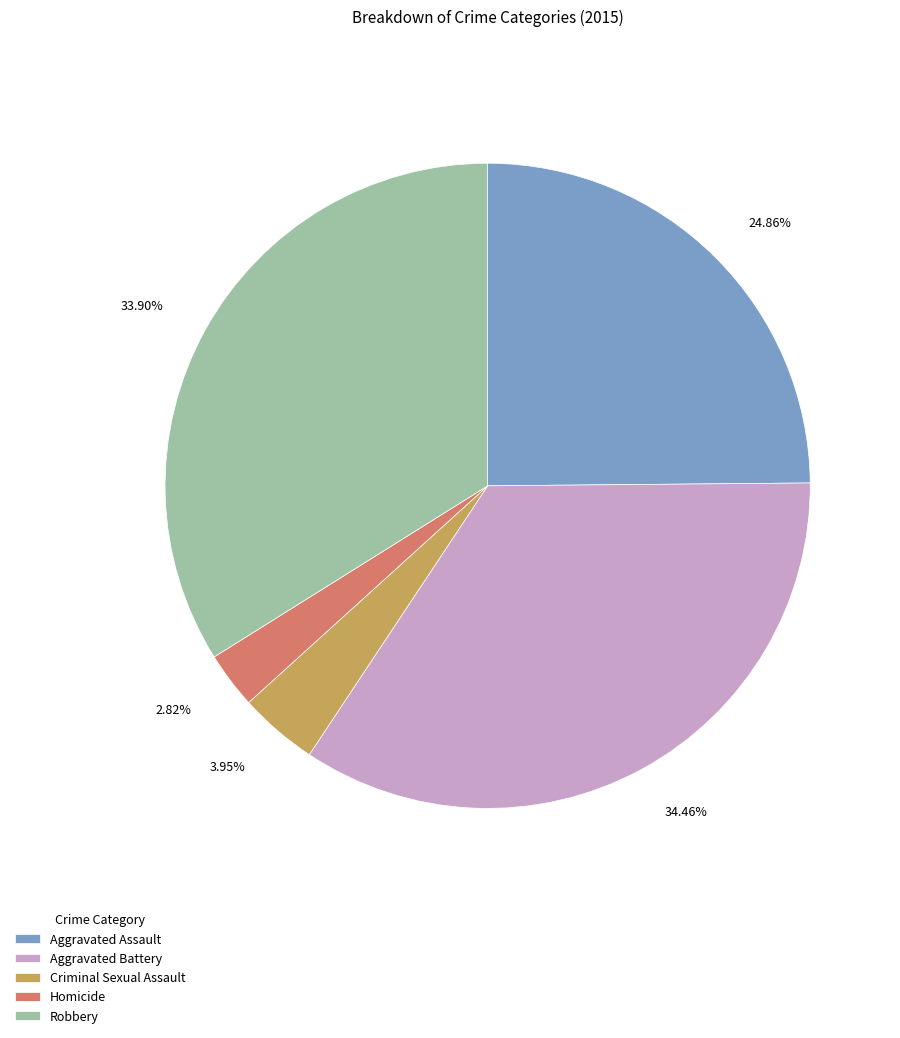

Does Homicide account for over 50% of the chart?

No